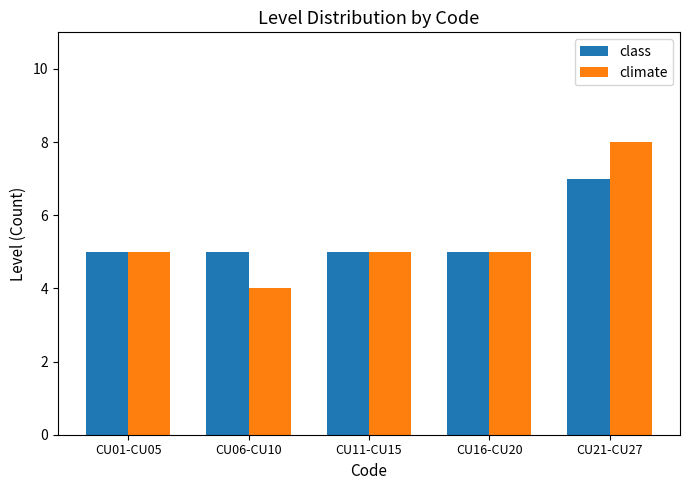

What is the sum of all climate values?

27